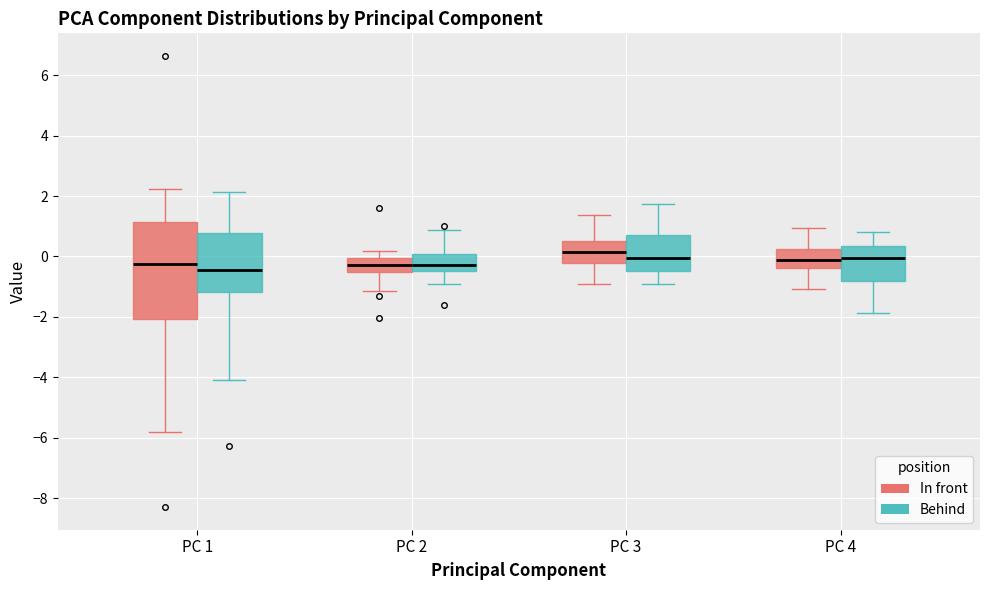

Reading left to right, read every box against the y-axis: the position of its median line, the range the box covers, and the ends of its whiskers. The values are not printed on the chart, so give them approximately, as read against the axis.

PC 1 (In front): median -0.2, box -2.0 to 1.2, whiskers -5.8 to 2.2
PC 1 (Behind): median -0.4, box -1.2 to 0.8, whiskers -4.2 to 2.2
PC 2 (In front): median -0.2, box -0.6 to 0.0, whiskers -1.2 to 0.2
PC 2 (Behind): median -0.2, box -0.4 to 0.0, whiskers -1.0 to 0.8
PC 3 (In front): median 0.2, box -0.2 to 0.6, whiskers -1.0 to 1.4
PC 3 (Behind): median 0.0, box -0.4 to 0.8, whiskers -0.8 to 1.8
PC 4 (In front): median -0.2, box -0.4 to 0.2, whiskers -1.0 to 1.0
PC 4 (Behind): median 0.0, box -0.8 to 0.4, whiskers -1.8 to 0.8